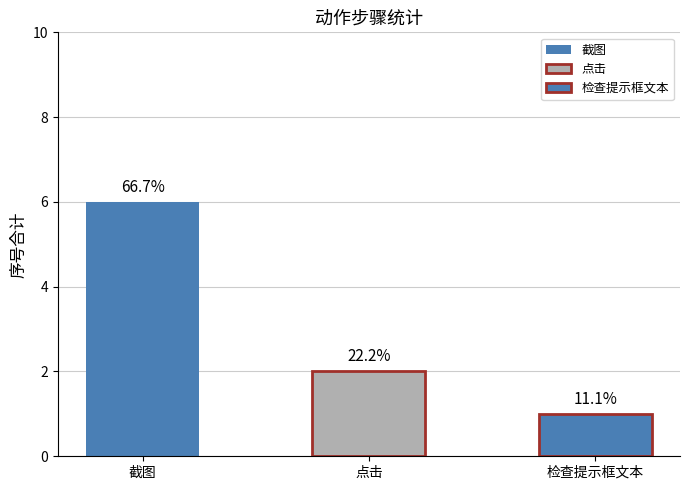

Reading left to right, list all the values displayed in this chart.

截图=6	点击=2	检查提示框文本=1